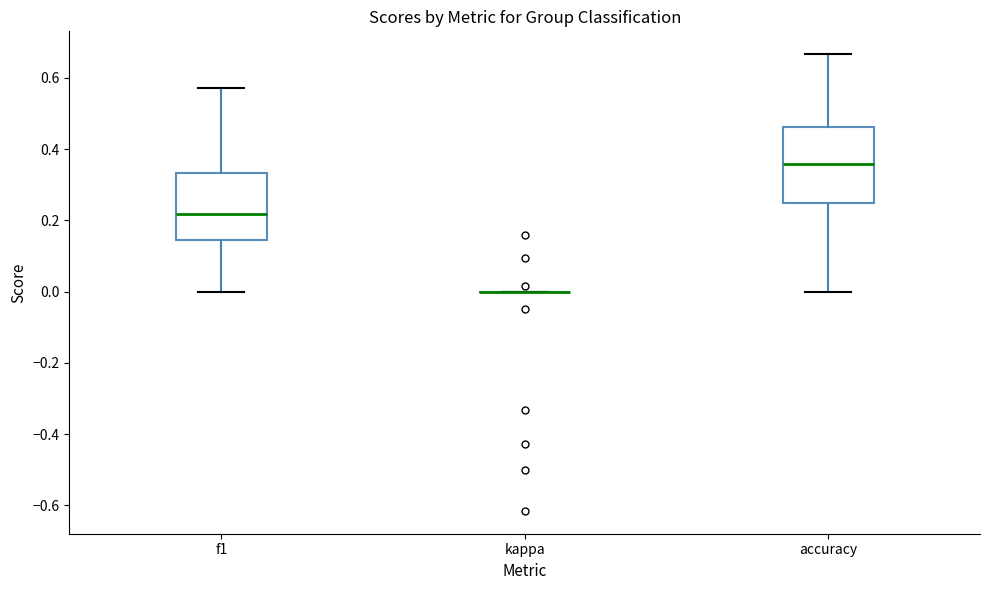

Where is the upper edge of the box for accuracy on the y-axis? The values are not printed on the chart, so give them approximately, as read against the axis.

0.46